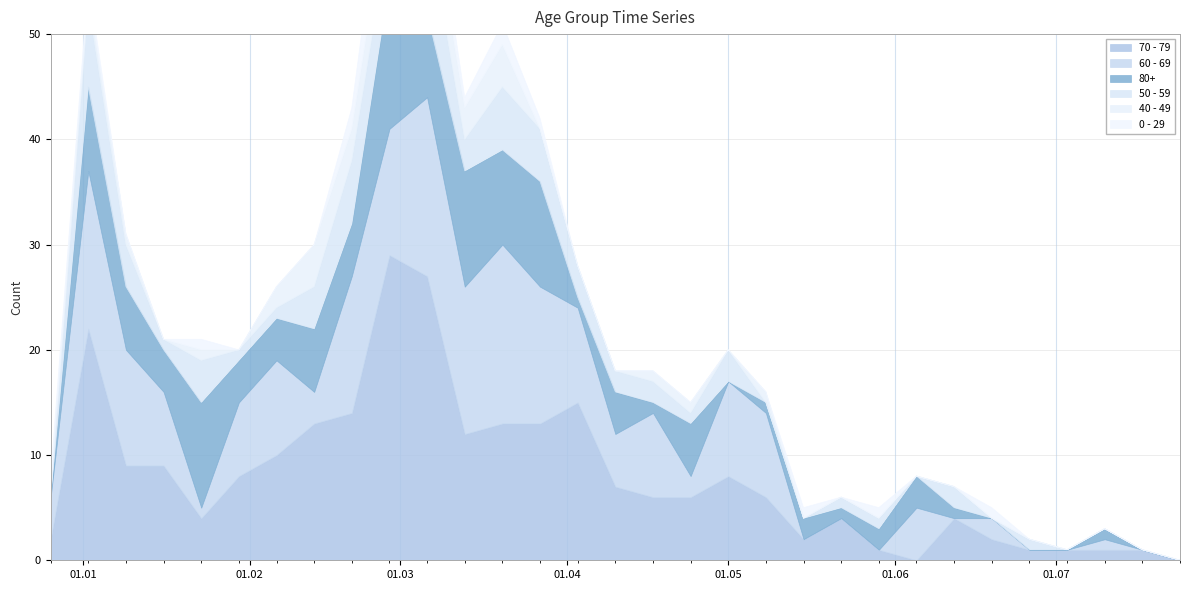

What are all the series names shown in the legend?

70 - 79, 60 - 69, 80+, 50 - 59, 40 - 49, 0 - 29